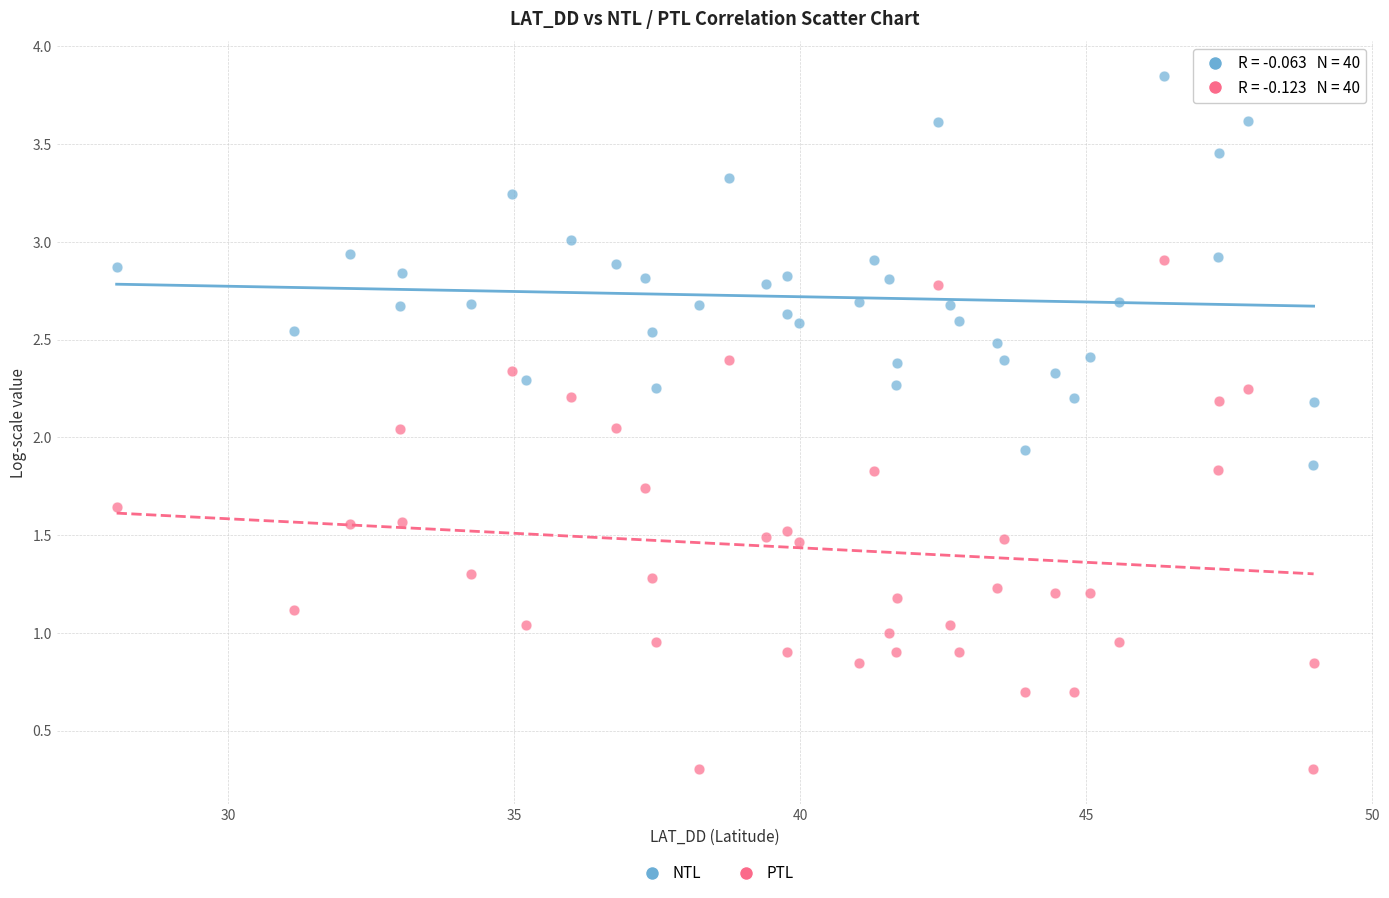

Which series reaches the minimum Y coordinate?

PTL